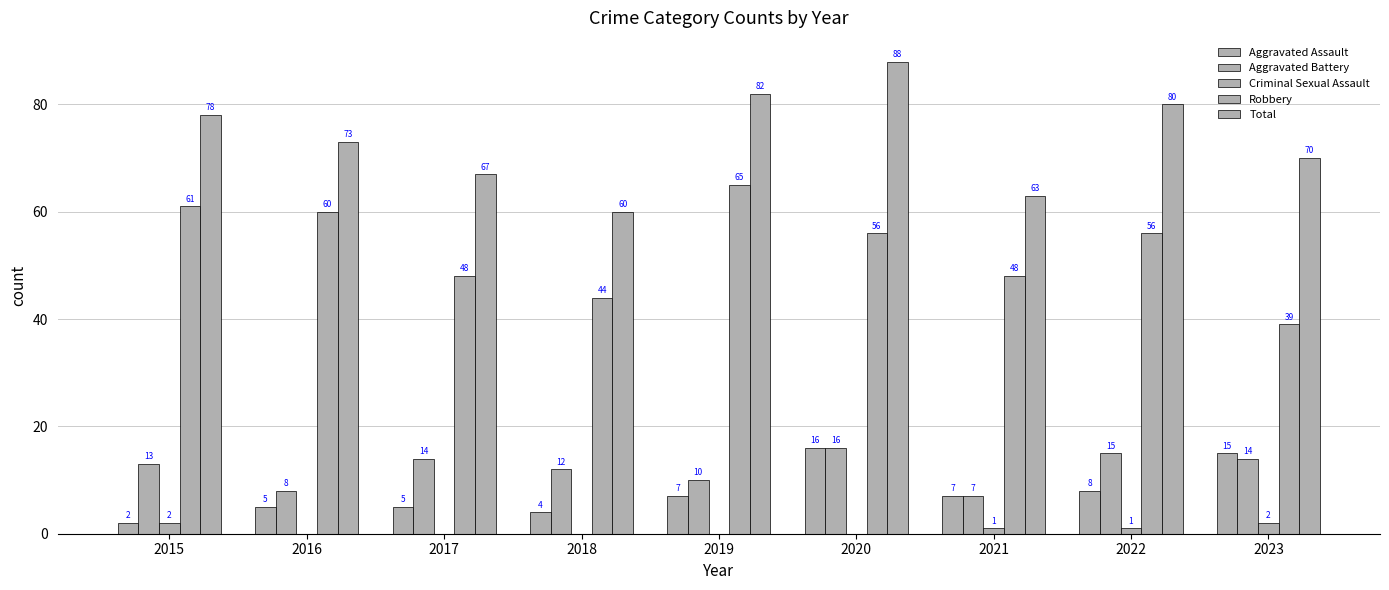

How many groups of bars are there?

9